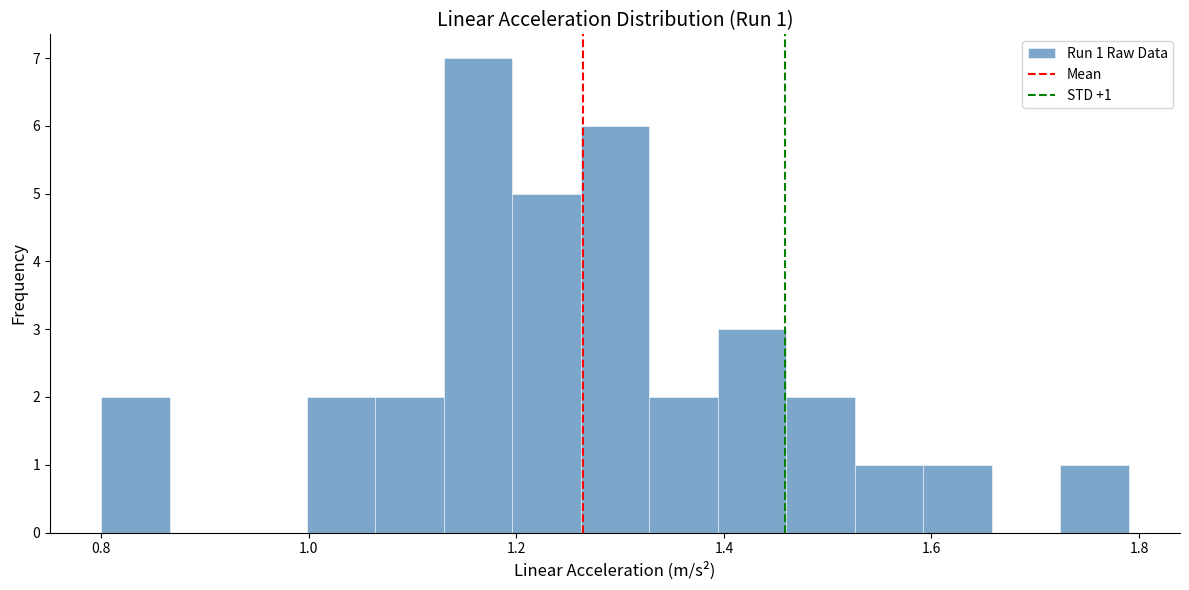

Read against the x-axis, roughly where is the centre of the tallest bar?

1.16